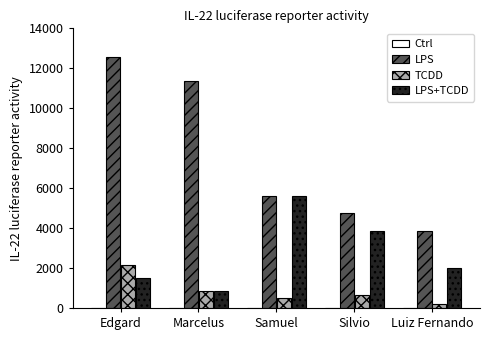

What is the total value across all series at Edgard?

16185